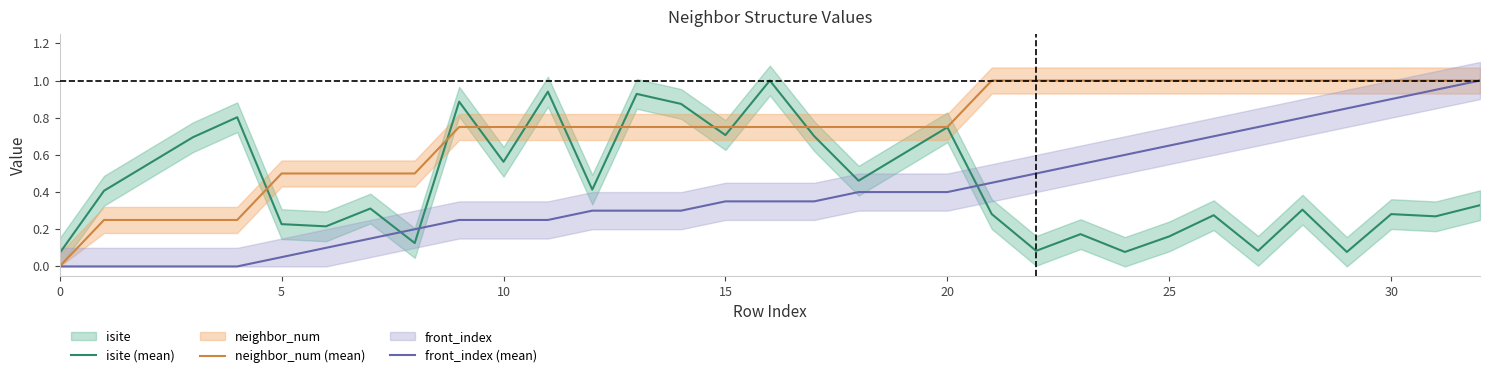

Is it true that front_index (mean) equals 0.3 at 13?

True